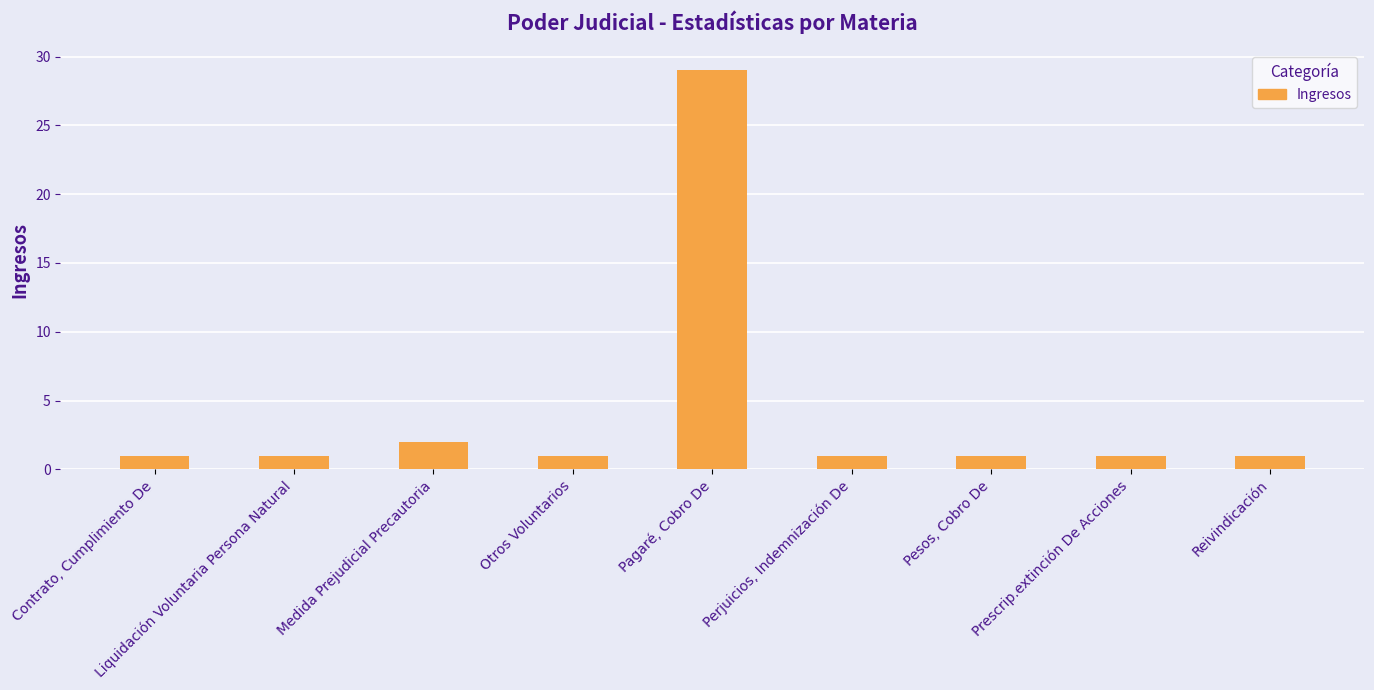

The value at Perjuicios, Indemnización De is 1. True or false?

True